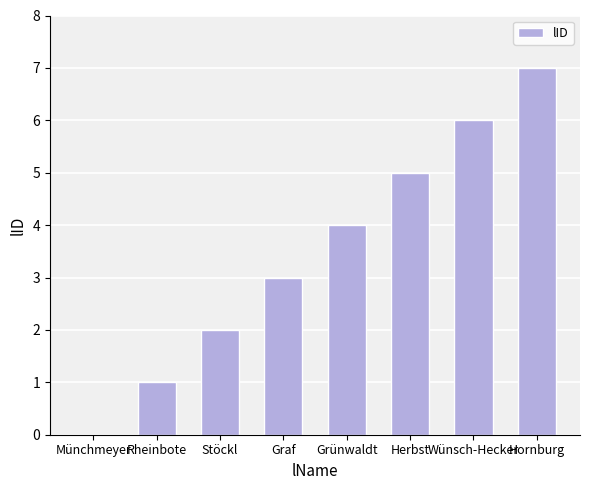

Is it true that the value at Stöckl is 2?

True